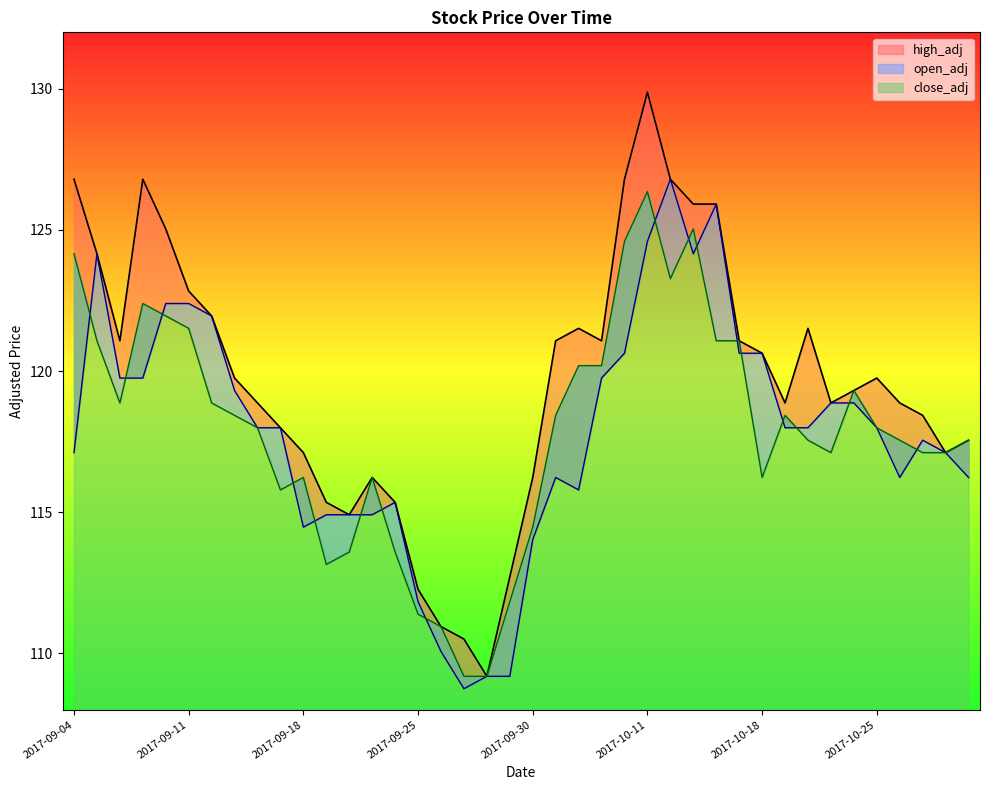

Read the close_adj value at 2017-10-03.

120.2